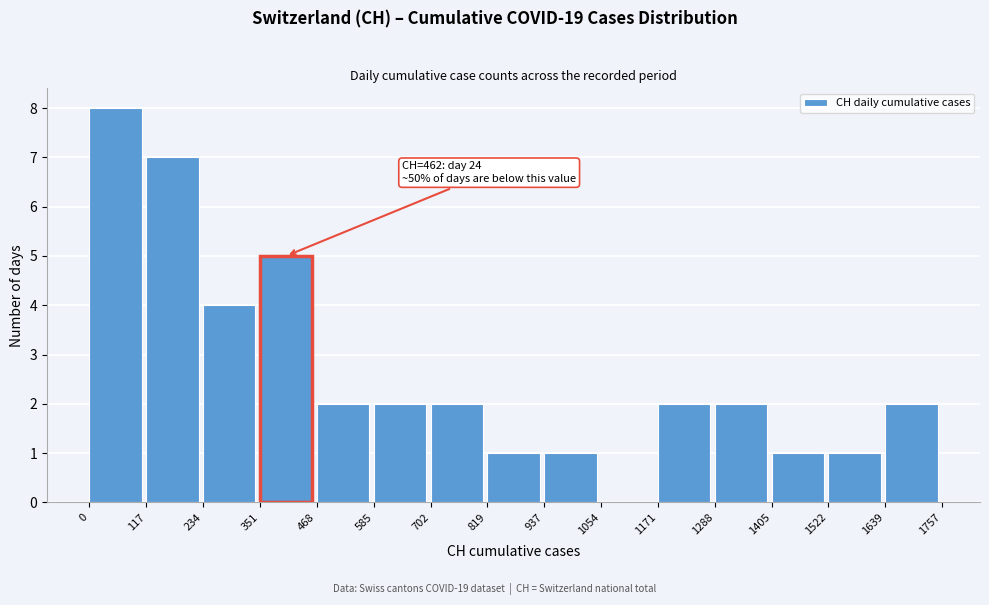

Which range on the x-axis has the tallest bar?

0 to 117